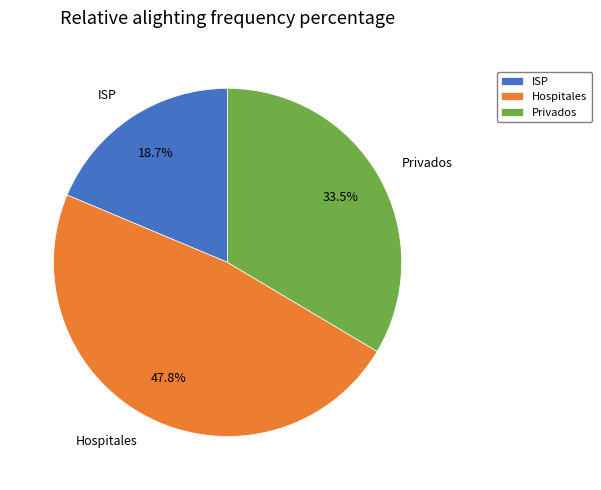

Count the number of slices in the pie.

3